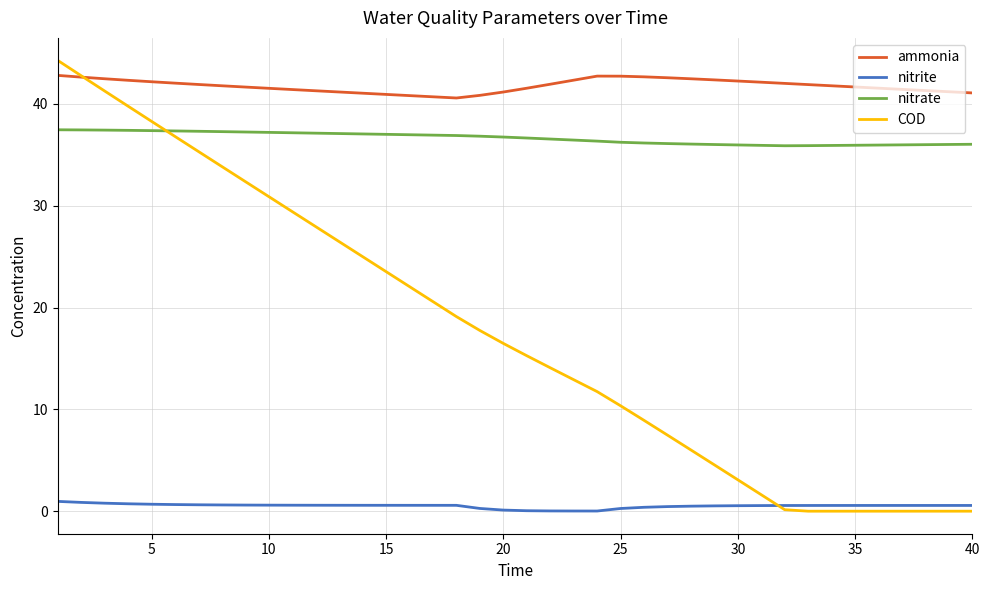

What is the maximum value for ammonia?

42.8